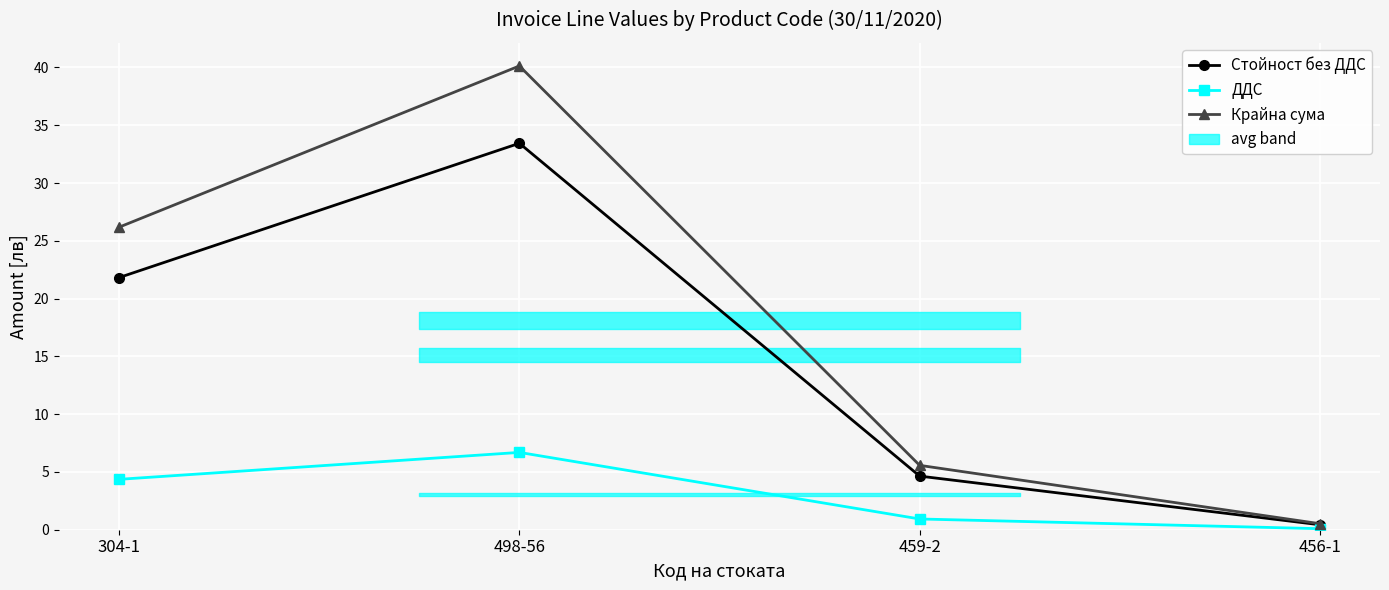

Where is the first local maximum for Крайна сума?

498-56